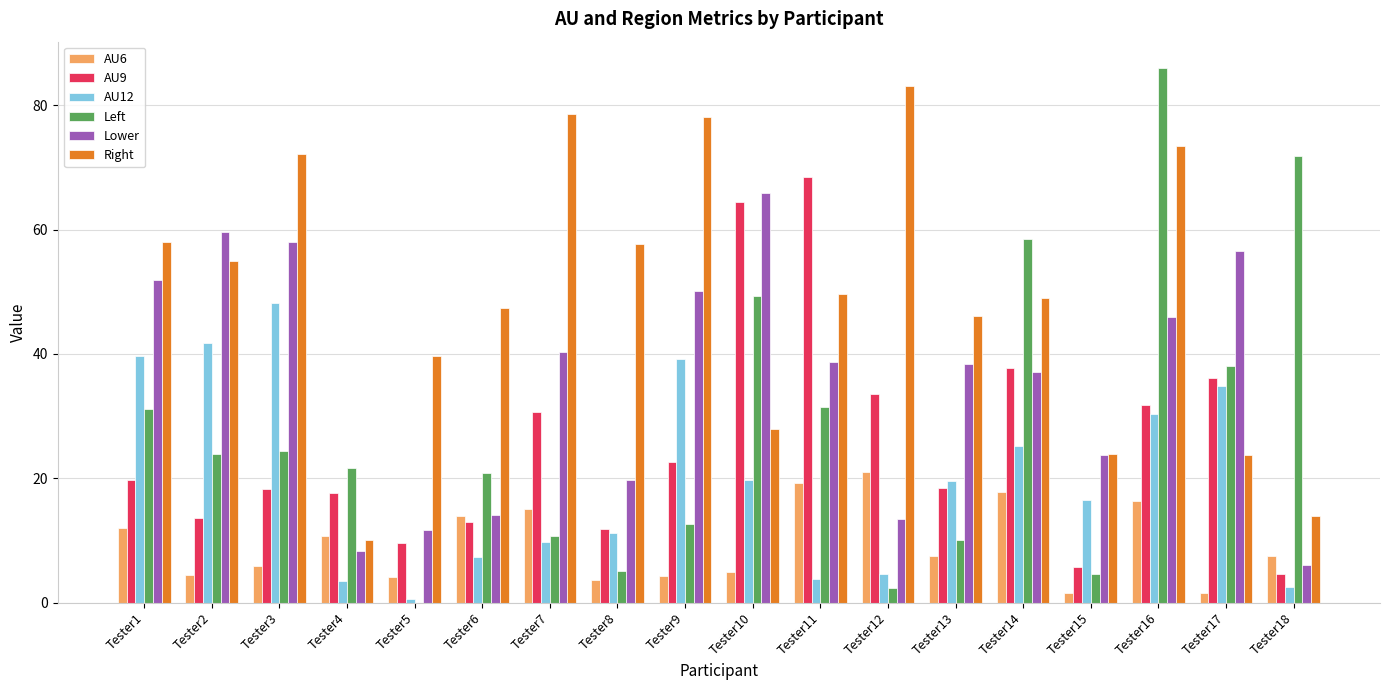

Which category has the highest value in the Lower series?

Tester10